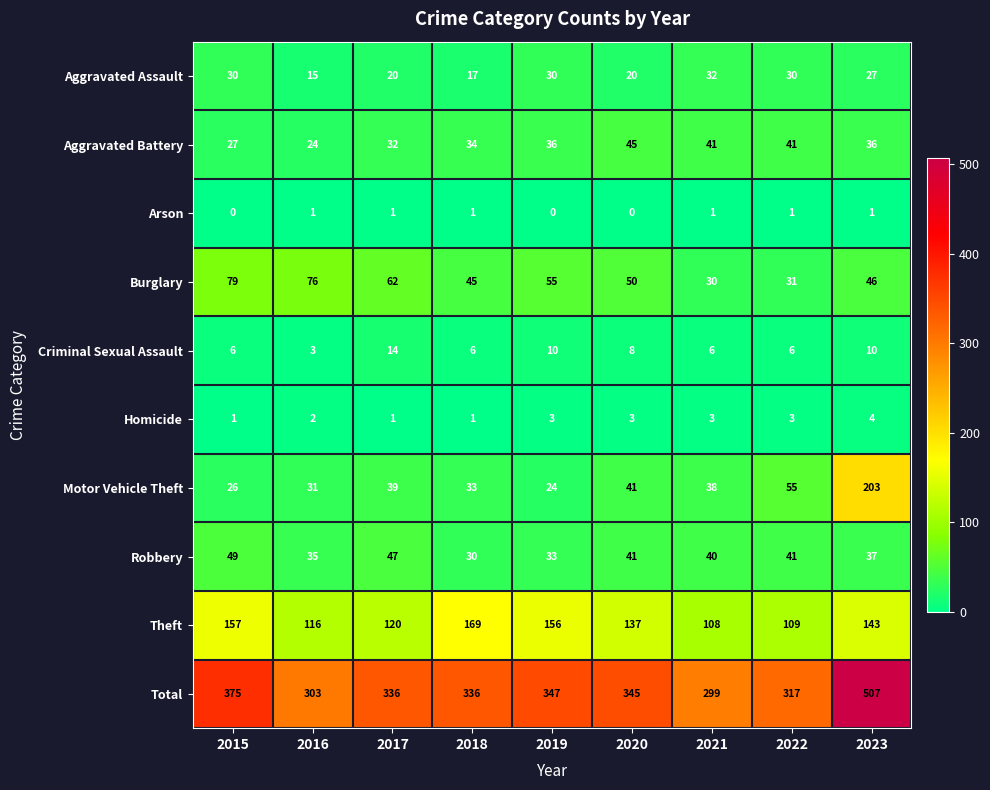

What is the maximum value shown in the chart?

507